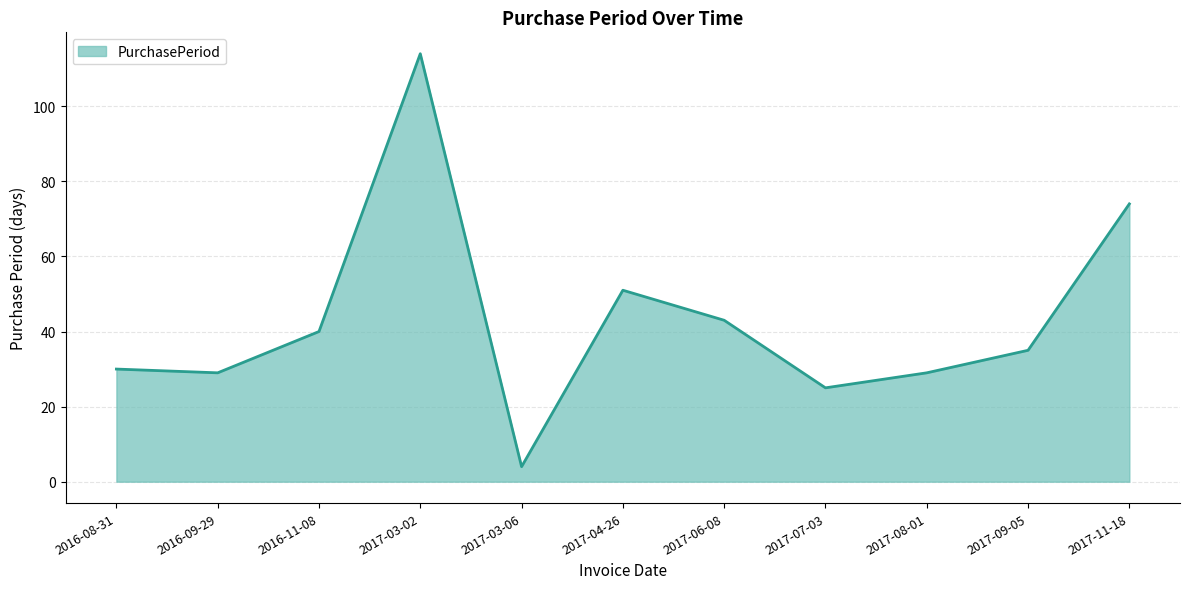

True or false: the data shows 29 at 2016-09-29.

True